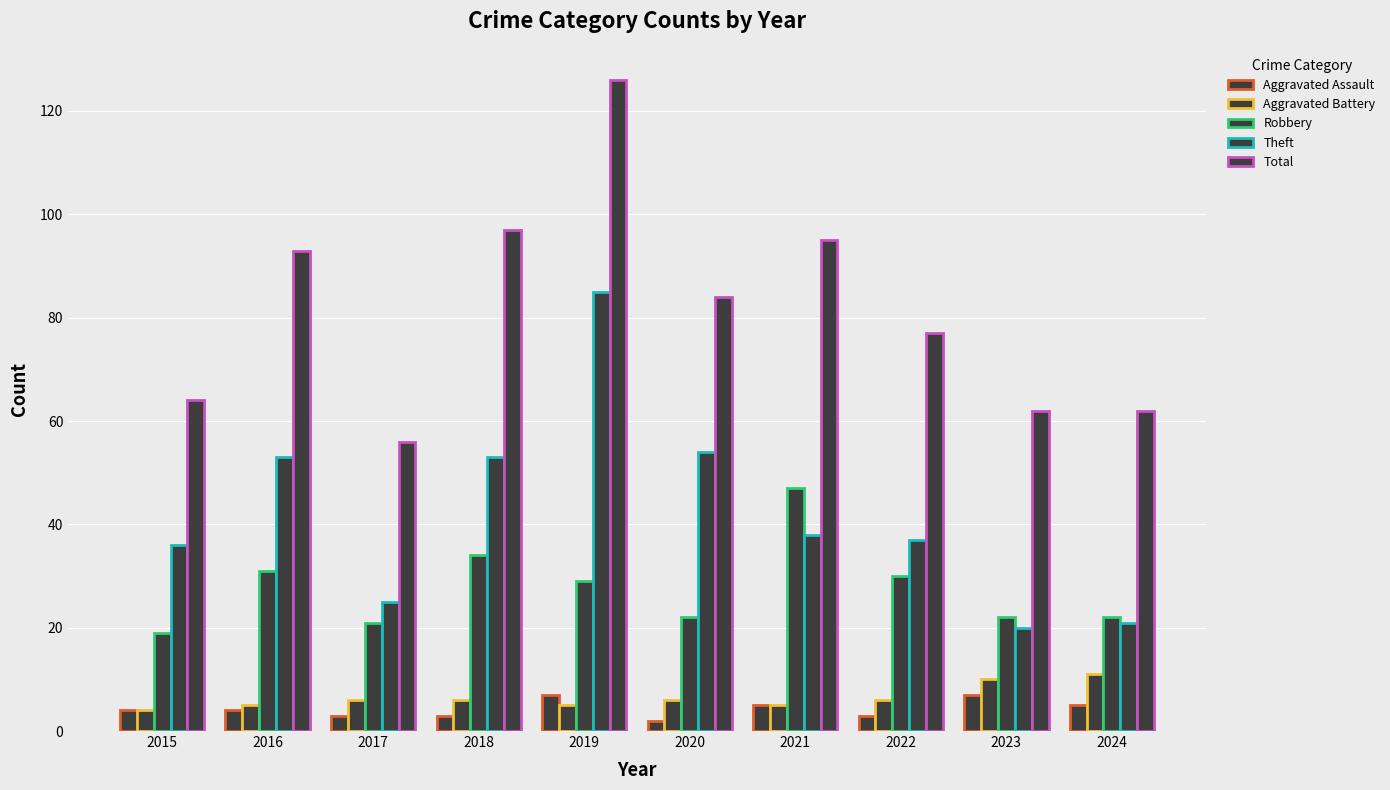

How many distinct data groups are displayed?

5